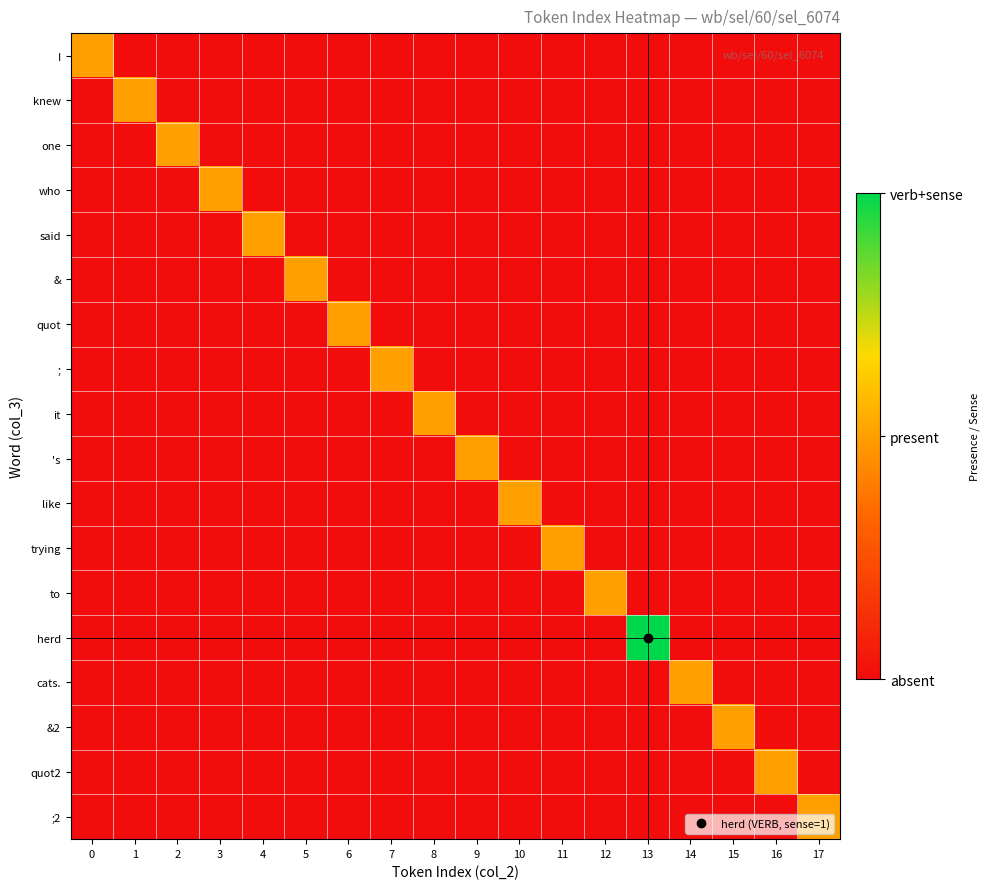

Reading left to right, what are all the values shown in this chart?

I: 0=1	1=0	2=0	3=0	4=0	5=0	6=0	7=0	8=0	9=0	10=0	11=0	12=0	13=0	14=0	15=0	16=0	17=0
knew: 0=0	1=1	2=0	3=0	4=0	5=0	6=0	7=0	8=0	9=0	10=0	11=0	12=0	13=0	14=0	15=0	16=0	17=0
one: 0=0	1=0	2=1	3=0	4=0	5=0	6=0	7=0	8=0	9=0	10=0	11=0	12=0	13=0	14=0	15=0	16=0	17=0
who: 0=0	1=0	2=0	3=1	4=0	5=0	6=0	7=0	8=0	9=0	10=0	11=0	12=0	13=0	14=0	15=0	16=0	17=0
said: 0=0	1=0	2=0	3=0	4=1	5=0	6=0	7=0	8=0	9=0	10=0	11=0	12=0	13=0	14=0	15=0	16=0	17=0
&: 0=0	1=0	2=0	3=0	4=0	5=1	6=0	7=0	8=0	9=0	10=0	11=0	12=0	13=0	14=0	15=0	16=0	17=0
quot: 0=0	1=0	2=0	3=0	4=0	5=0	6=1	7=0	8=0	9=0	10=0	11=0	12=0	13=0	14=0	15=0	16=0	17=0
;: 0=0	1=0	2=0	3=0	4=0	5=0	6=0	7=1	8=0	9=0	10=0	11=0	12=0	13=0	14=0	15=0	16=0	17=0
it: 0=0	1=0	2=0	3=0	4=0	5=0	6=0	7=0	8=1	9=0	10=0	11=0	12=0	13=0	14=0	15=0	16=0	17=0
's: 0=0	1=0	2=0	3=0	4=0	5=0	6=0	7=0	8=0	9=1	10=0	11=0	12=0	13=0	14=0	15=0	16=0	17=0
like: 0=0	1=0	2=0	3=0	4=0	5=0	6=0	7=0	8=0	9=0	10=1	11=0	12=0	13=0	14=0	15=0	16=0	17=0
trying: 0=0	1=0	2=0	3=0	4=0	5=0	6=0	7=0	8=0	9=0	10=0	11=1	12=0	13=0	14=0	15=0	16=0	17=0
to: 0=0	1=0	2=0	3=0	4=0	5=0	6=0	7=0	8=0	9=0	10=0	11=0	12=1	13=0	14=0	15=0	16=0	17=0
herd: 0=0	1=0	2=0	3=0	4=0	5=0	6=0	7=0	8=0	9=0	10=0	11=0	12=0	13=2	14=0	15=0	16=0	17=0
cats.: 0=0	1=0	2=0	3=0	4=0	5=0	6=0	7=0	8=0	9=0	10=0	11=0	12=0	13=0	14=1	15=0	16=0	17=0
&2: 0=0	1=0	2=0	3=0	4=0	5=0	6=0	7=0	8=0	9=0	10=0	11=0	12=0	13=0	14=0	15=1	16=0	17=0
quot2: 0=0	1=0	2=0	3=0	4=0	5=0	6=0	7=0	8=0	9=0	10=0	11=0	12=0	13=0	14=0	15=0	16=1	17=0
;2: 0=0	1=0	2=0	3=0	4=0	5=0	6=0	7=0	8=0	9=0	10=0	11=0	12=0	13=0	14=0	15=0	16=0	17=1